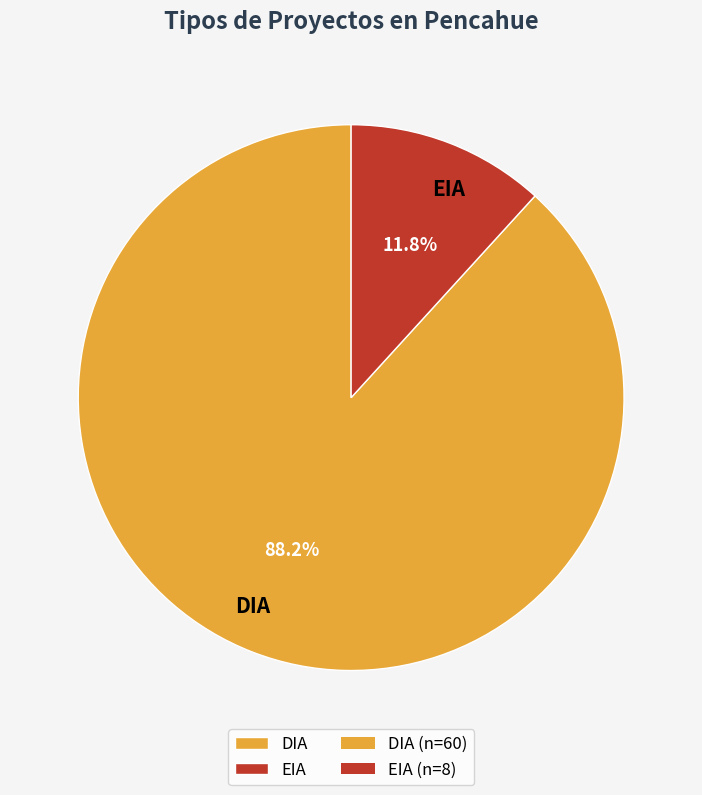

Does any single category account for the majority?

Yes